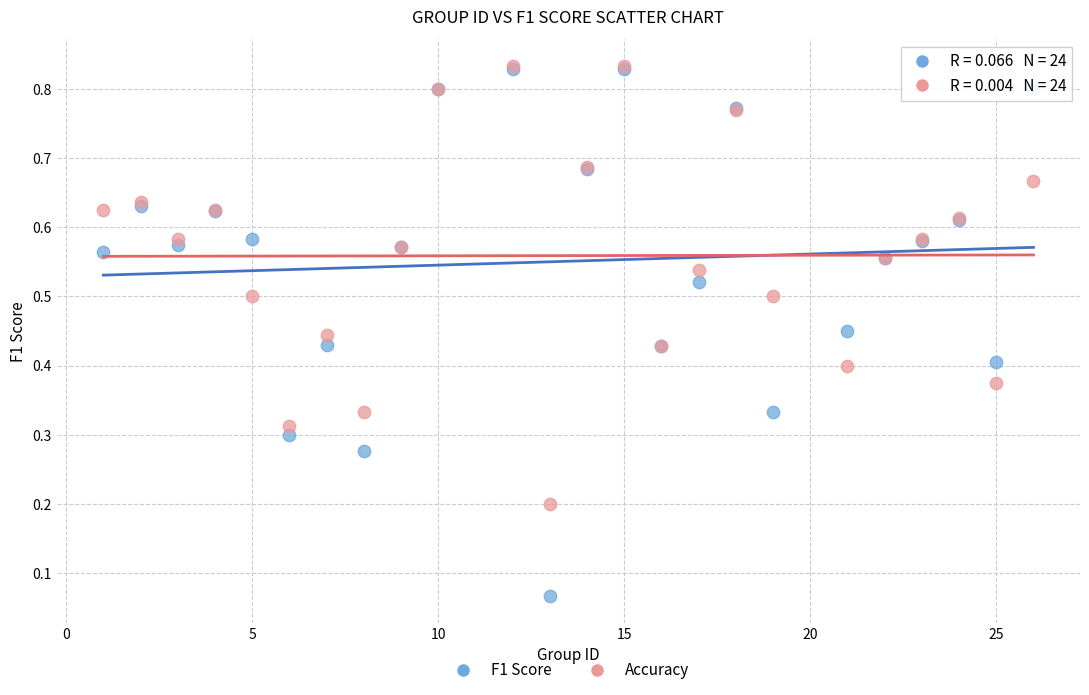

What are all the series names shown in the legend?

F1 Score, Accuracy